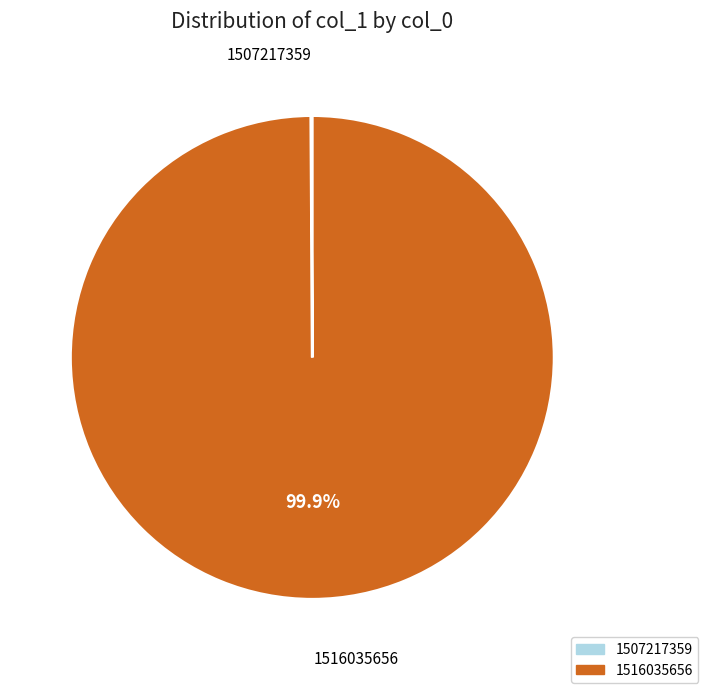

Does 1516035656 account for over 50% of the chart?

Yes